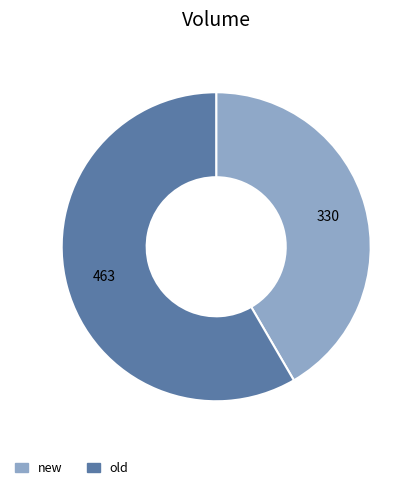

How many segments does this pie chart have?

2